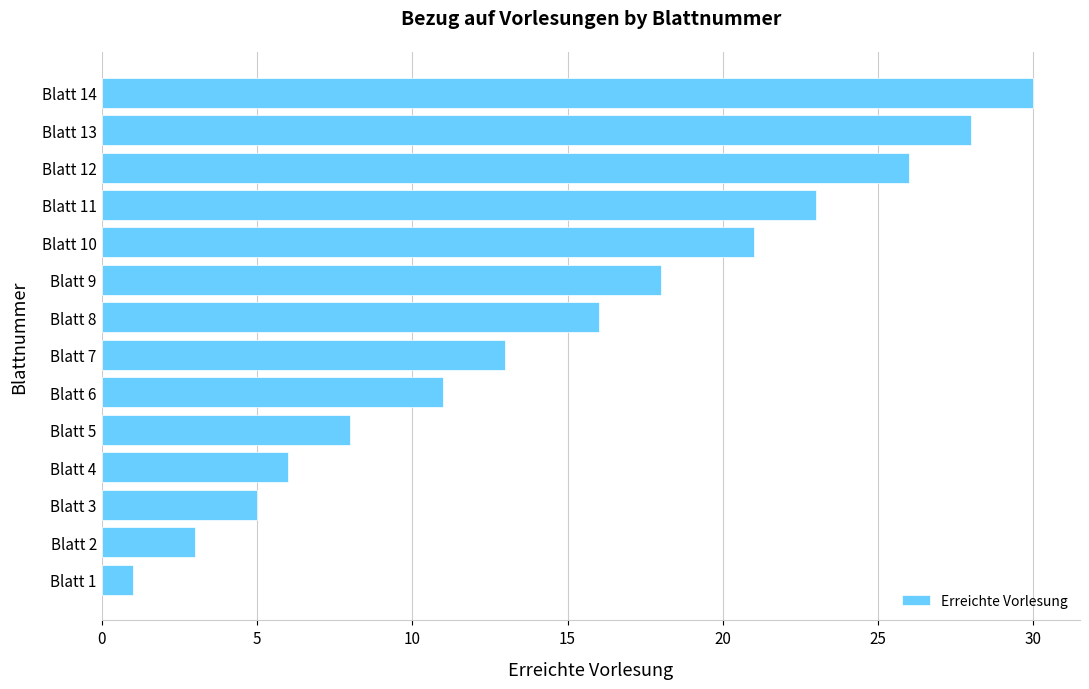

How many distinct data groups are displayed?

1